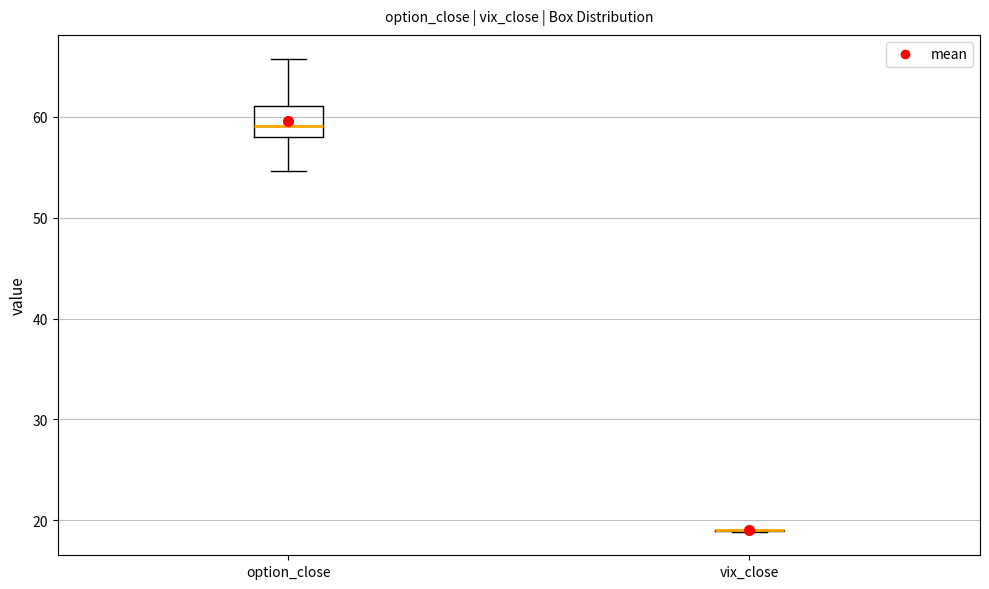

Comparing the boxes themselves (not the whiskers), which one is the tallest?

option_close